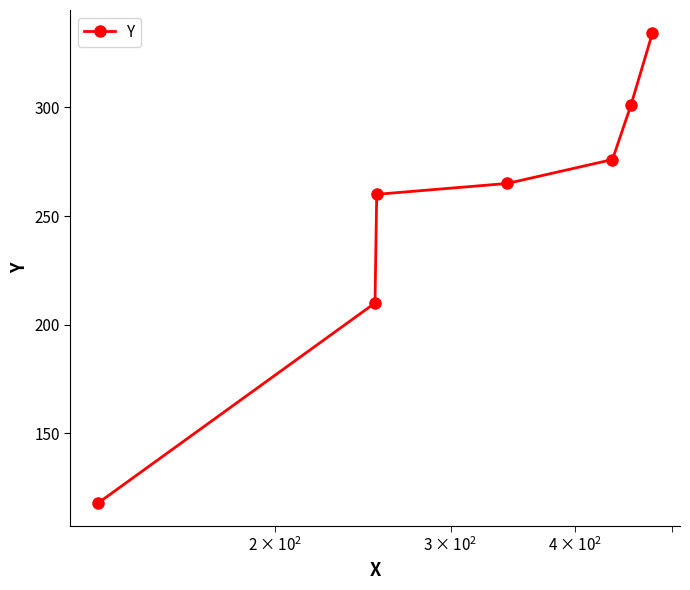

What is the average value?

252